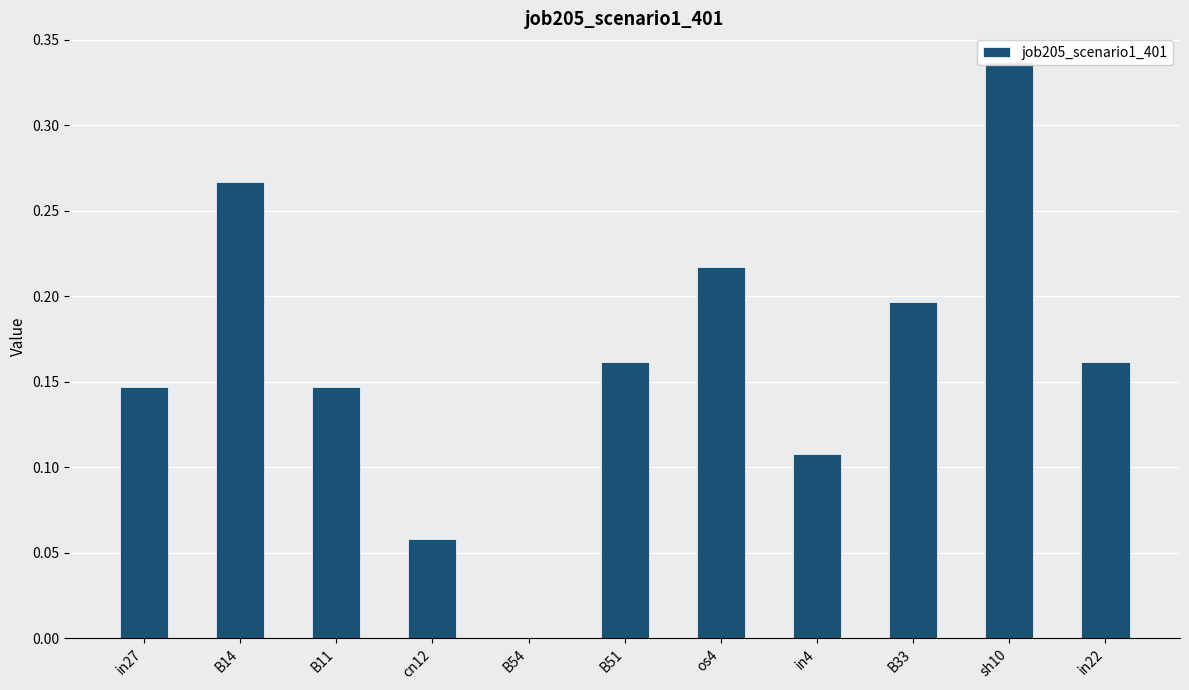

Does the chart contain any negative values?

No